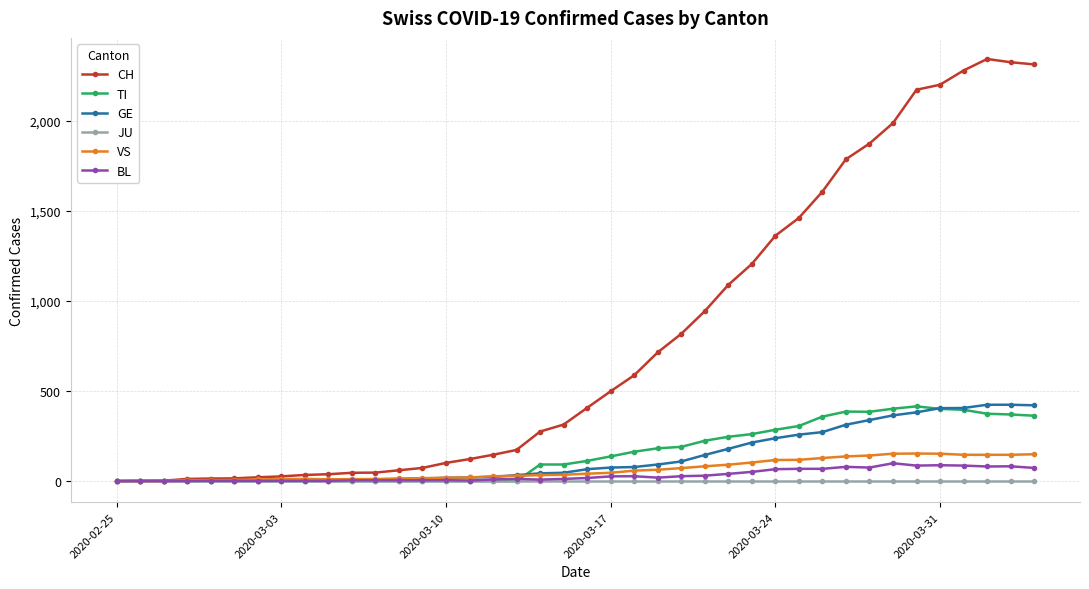

Does the chart have visible grid lines?

Yes